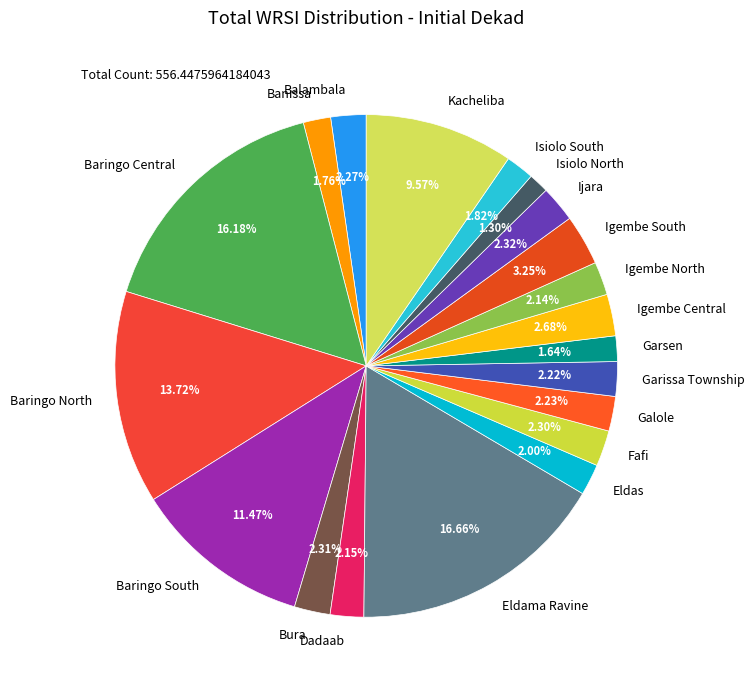

To the nearest percent, what percentage of the pie is Igembe Central?

3%